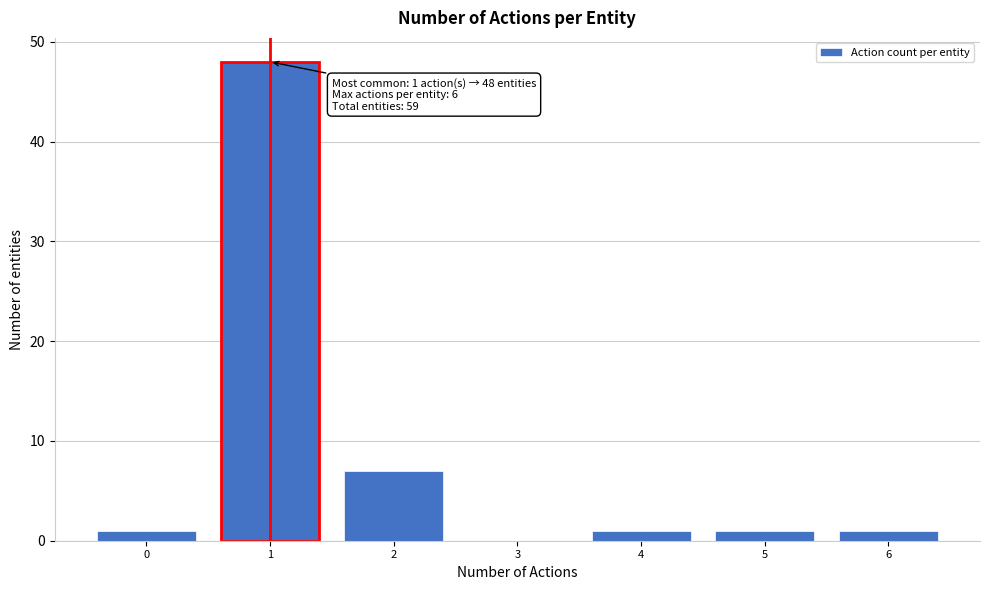

Which range on the x-axis has the tallest bar?

0.5 to 1.5